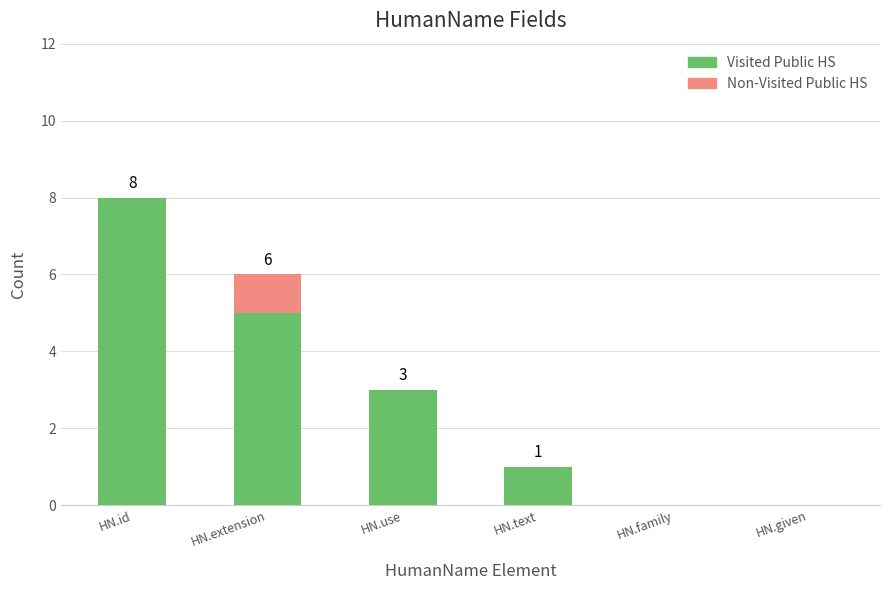

Are the bars grouped side by side (vs. stacked)?

No